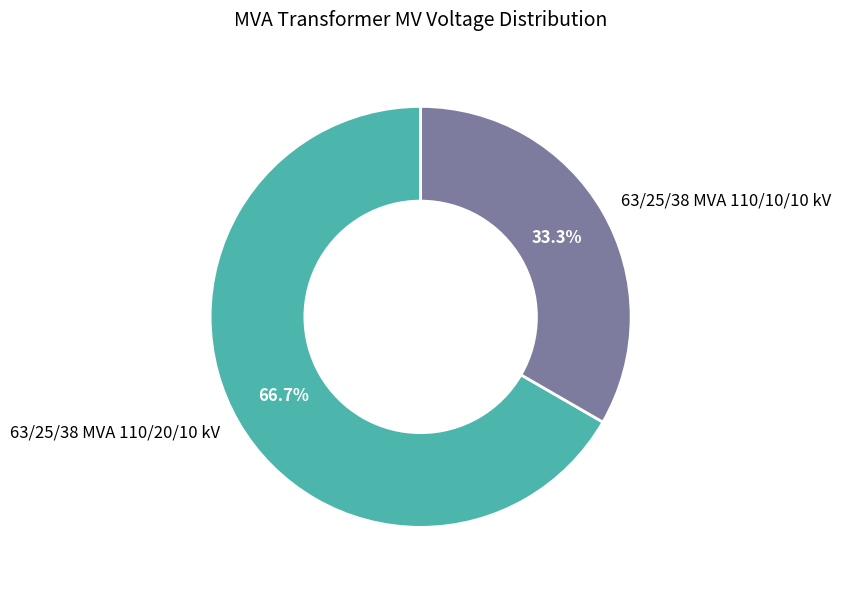

Approximately how many times larger is the value at 63/25/38 MVA 110/20/10 kV compared to 63/25/38 MVA 110/10/10 kV?

2.0